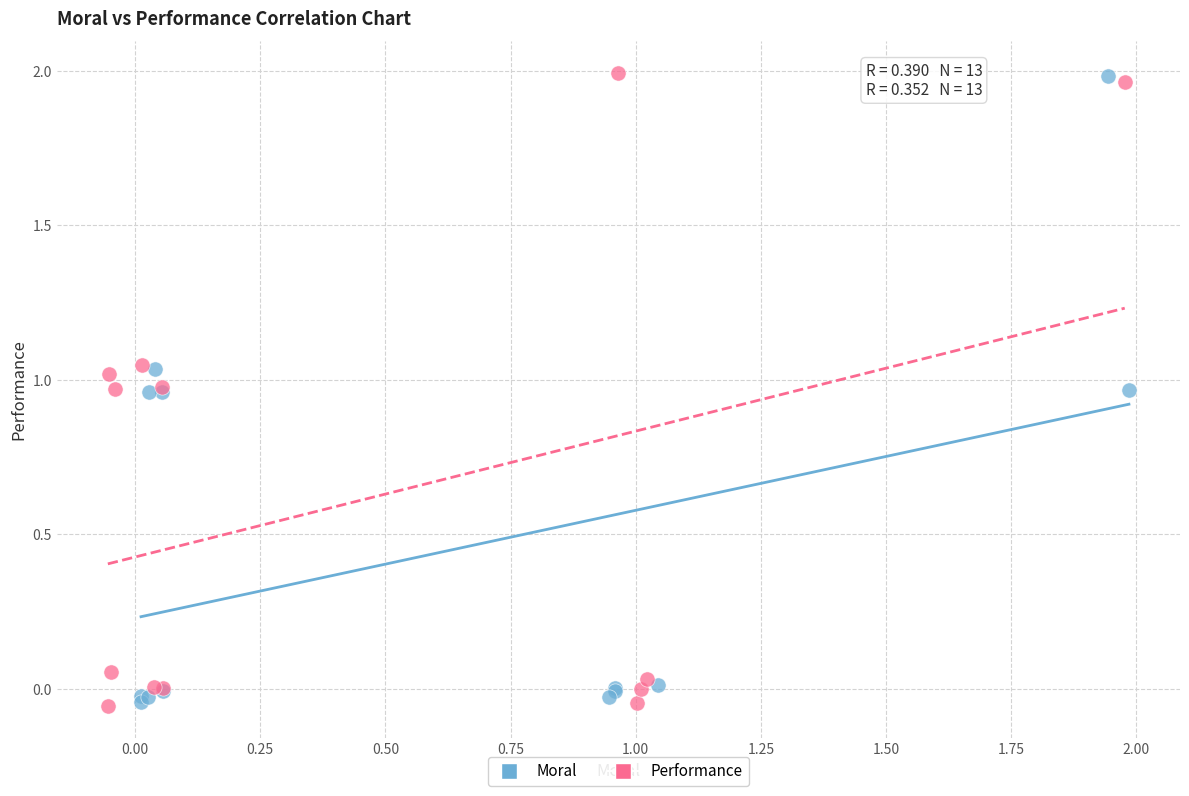

What are all the series names shown in the legend?

Moral, Performance